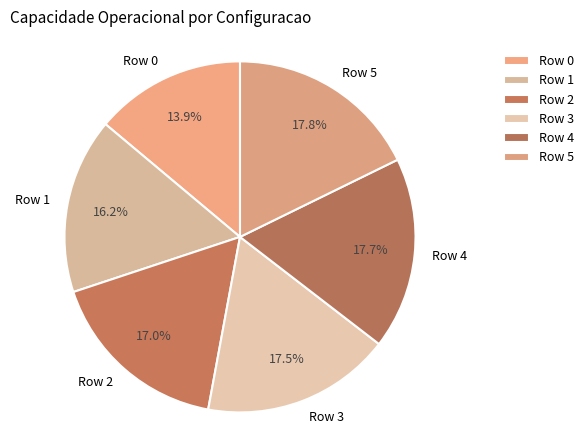

Which slice is the smallest?

Row 0